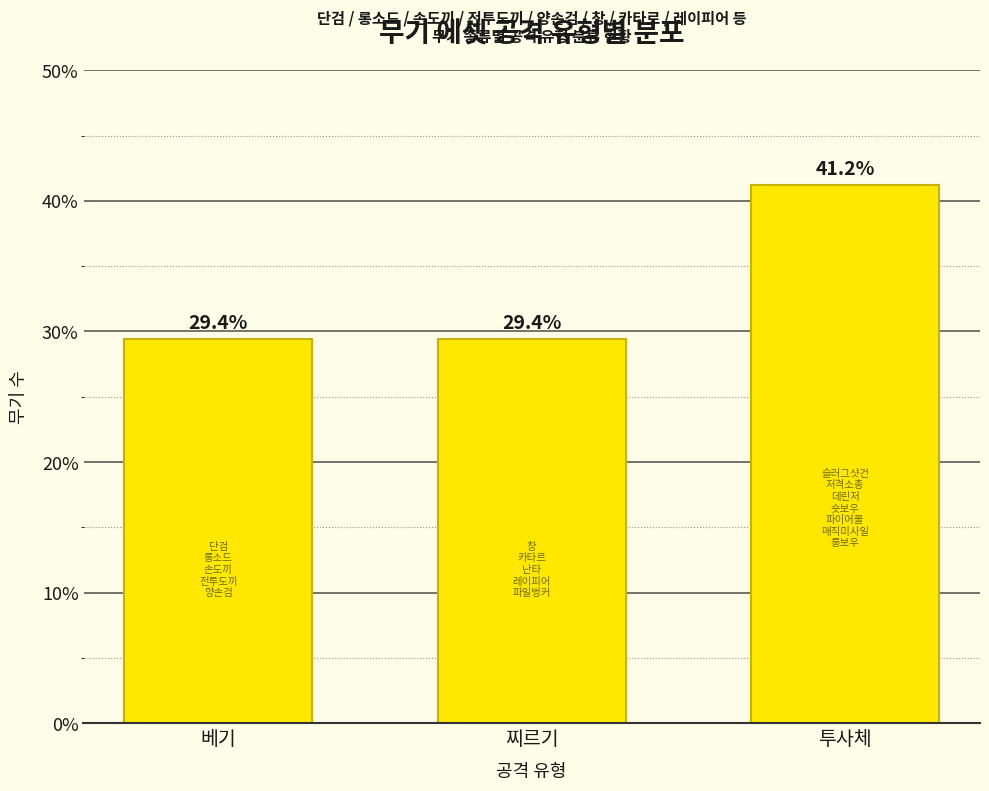

Reading left to right, what are all the values shown in this chart?

베기=29.4	찌르기=29.4	투사체=41.2